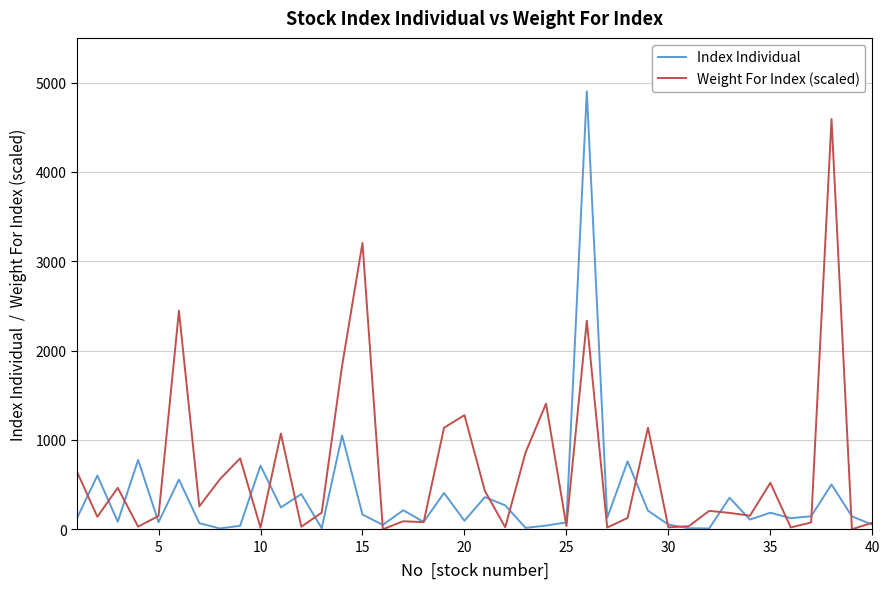

List the series in order of their peak value, lowest first.

Weight For Index (scaled), Index Individual